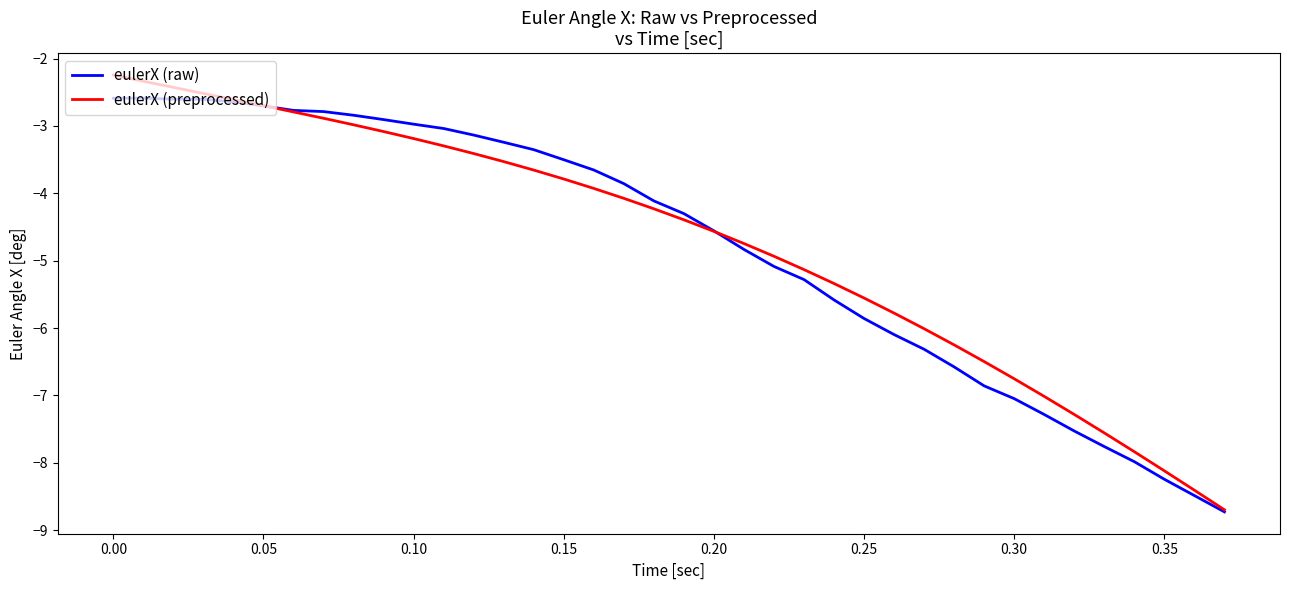

What is the greatest value displayed?

-2.2